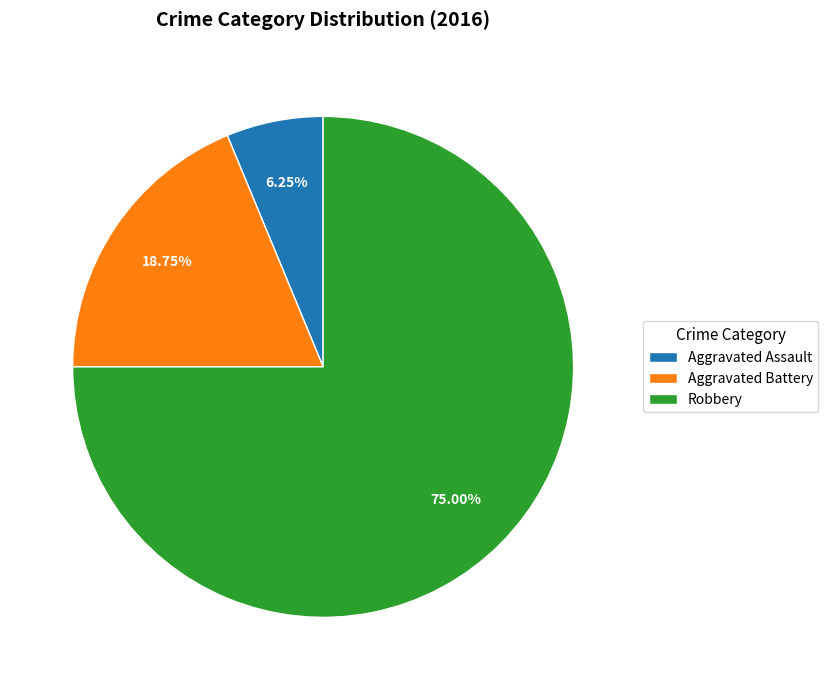

What percentage is the Robbery slice, to the nearest percent?

75%